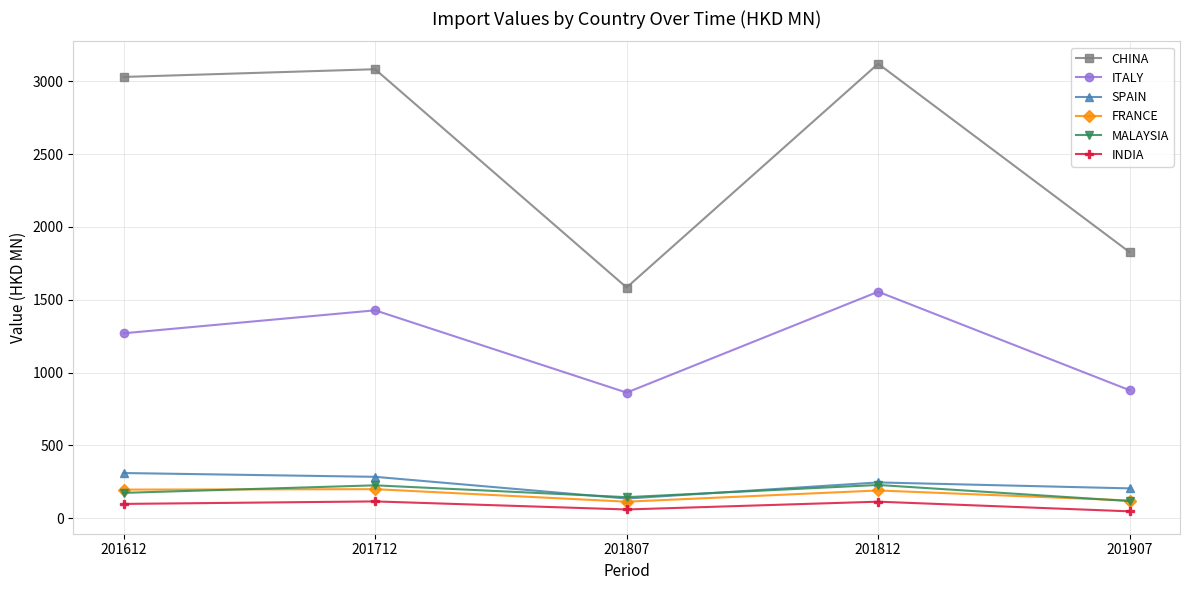

In SPAIN, how many points are lower than both neighbors (excluding endpoints)?

1